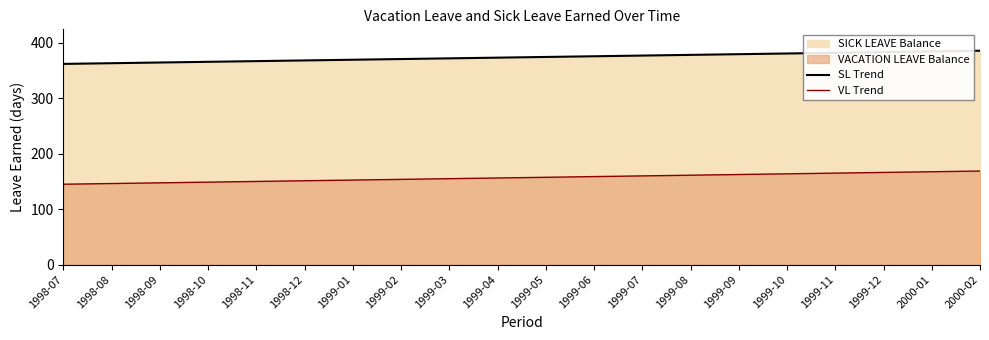

What is the label of the 15th point from the right?

1998-12